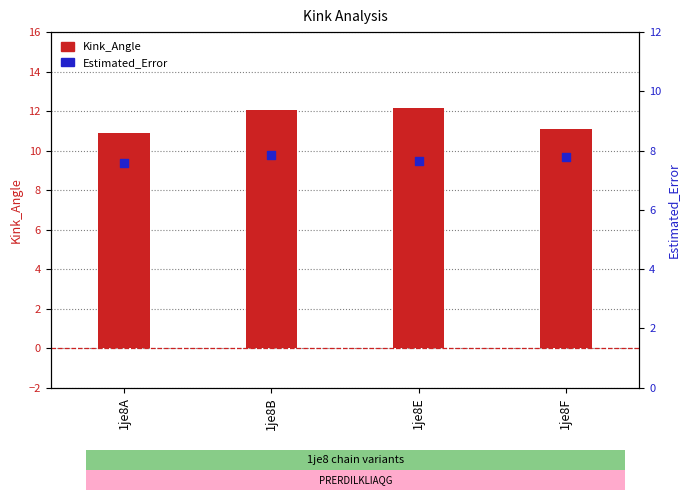

What are all the series names shown in the legend?

Kink_Angle, Estimated_Error